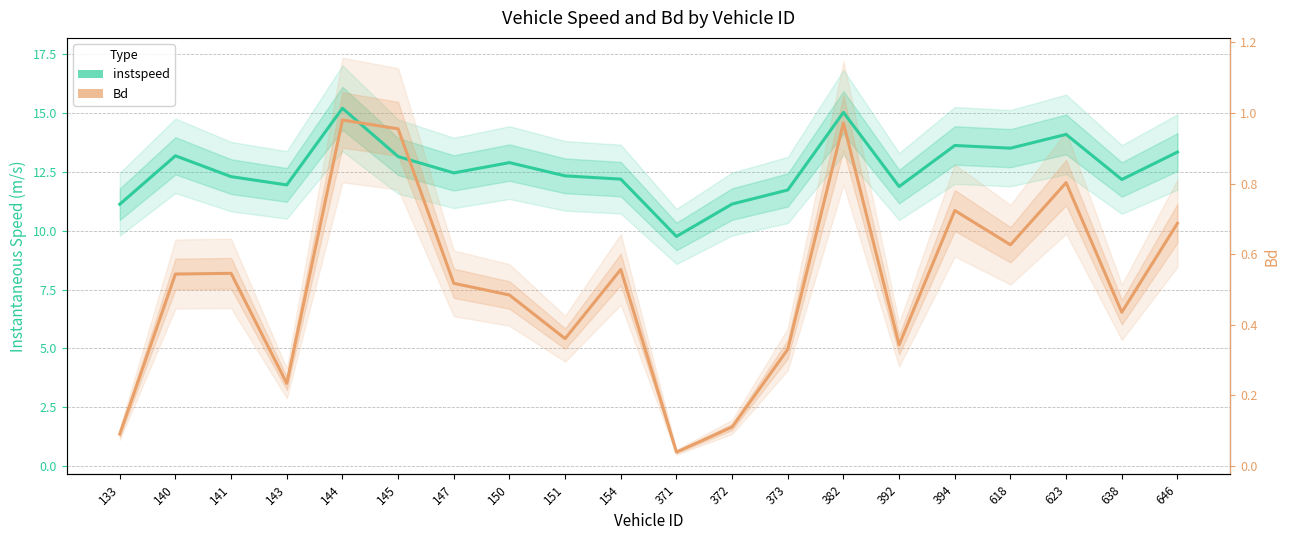

What is the minimum value shown in the chart?

0.6